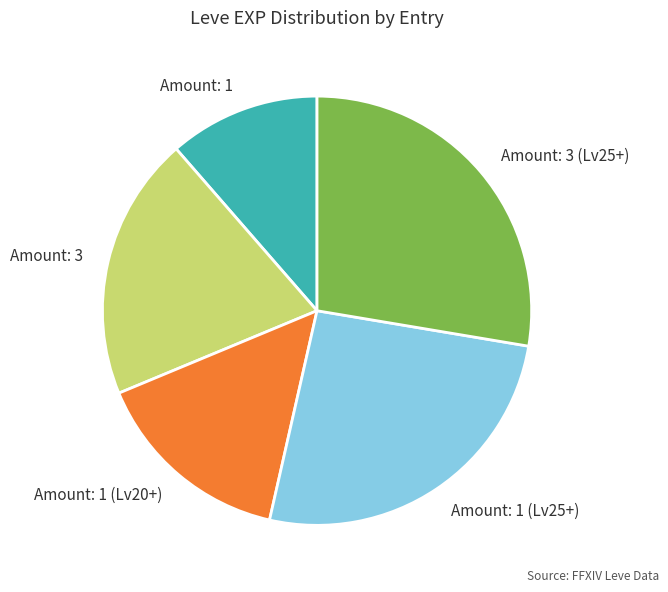

Which slice is the largest?

Amount: 3 (Lv25+)